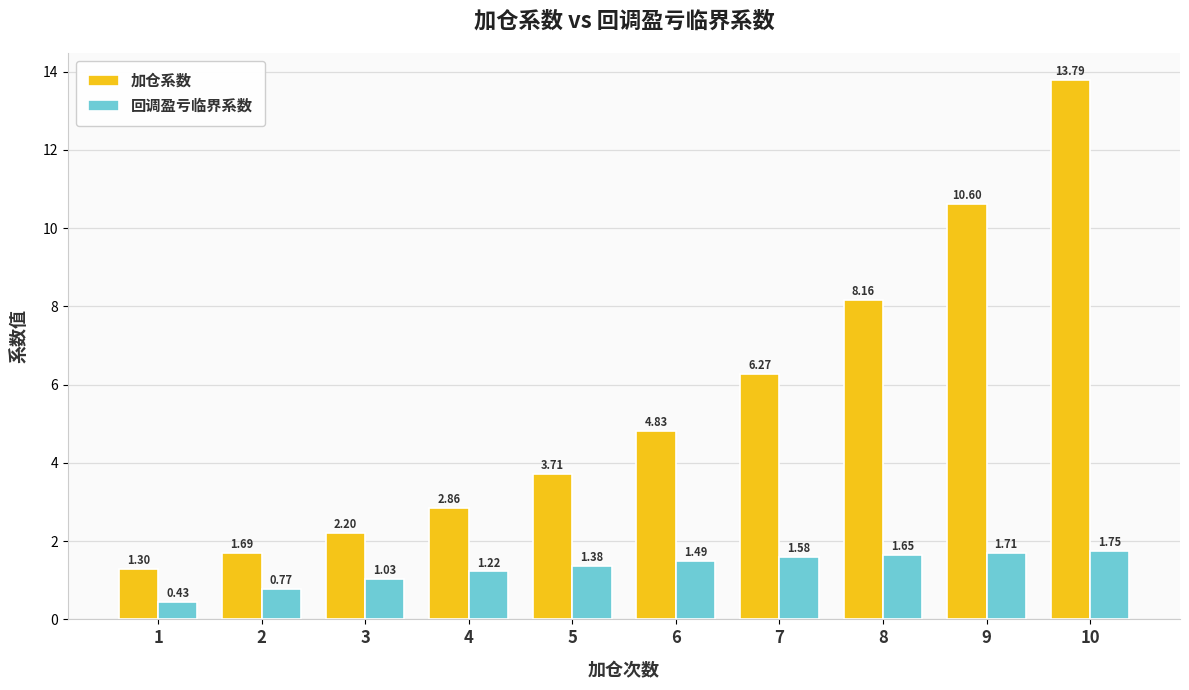

List the labels in order of 加仓系数 value, largest first.

10, 9, 8, 7, 6, 5, 4, 3, 2, 1